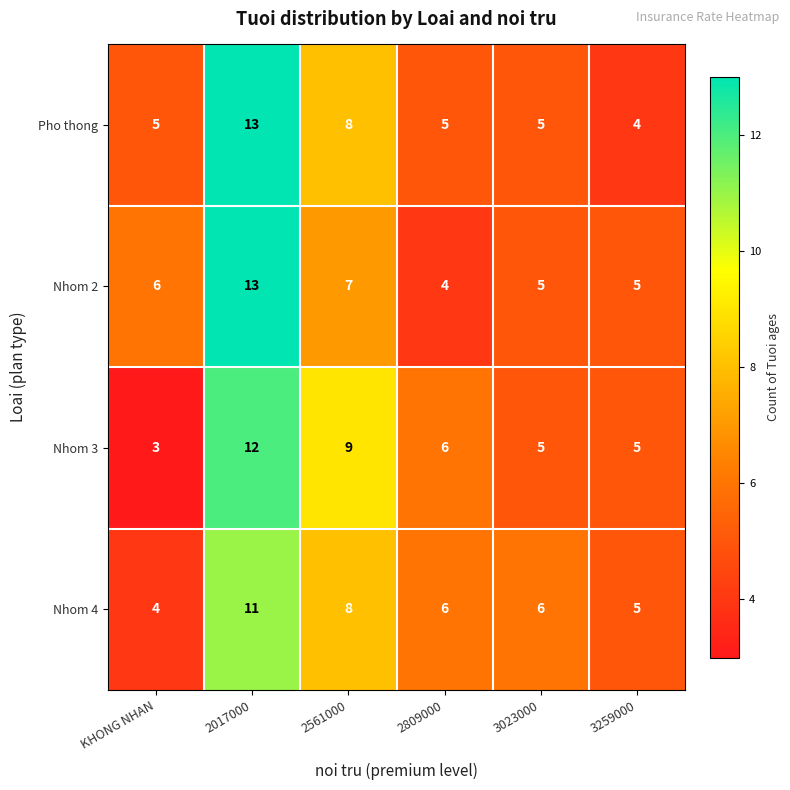

What is the average value of the Pho thong series?

7